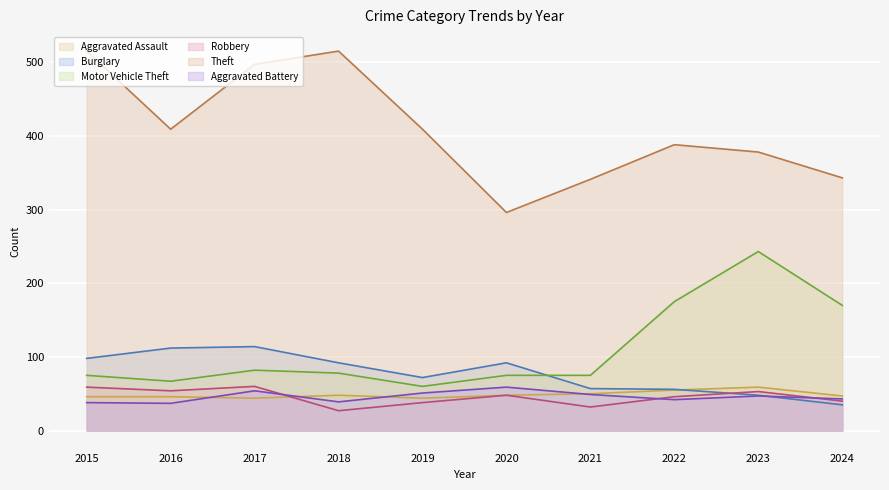

Reading left to right, extract all data points from this chart.

Aggravated Assault: 46	46	44	48	44	48	50	55	59	47
Burglary: 98	112	114	92	72	92	57	56	48	35
Motor Vehicle Theft: 75	67	82	78	60	75	75	175	243	170
Robbery: 59	54	60	27	38	48	32	46	53	40
Theft: 515	409	497	515	409	296	341	388	378	343
Aggravated Battery: 38	37	54	39	51	59	49	42	47	43